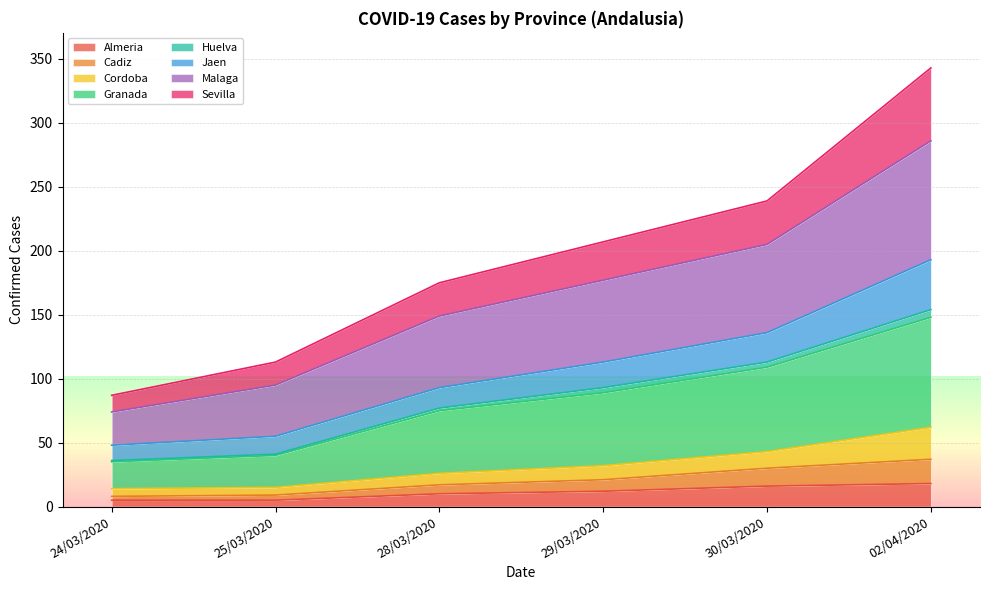

True or false: Malaga and Sevilla intersect in this chart.

False